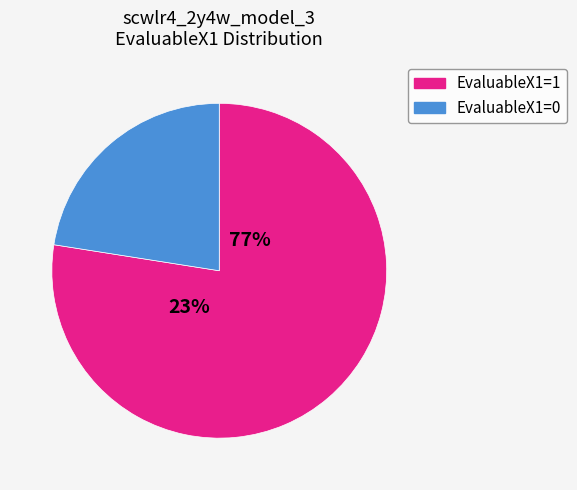

What is the ratio of the value at EvaluableX1=1 to the value at EvaluableX1=0?

3.4